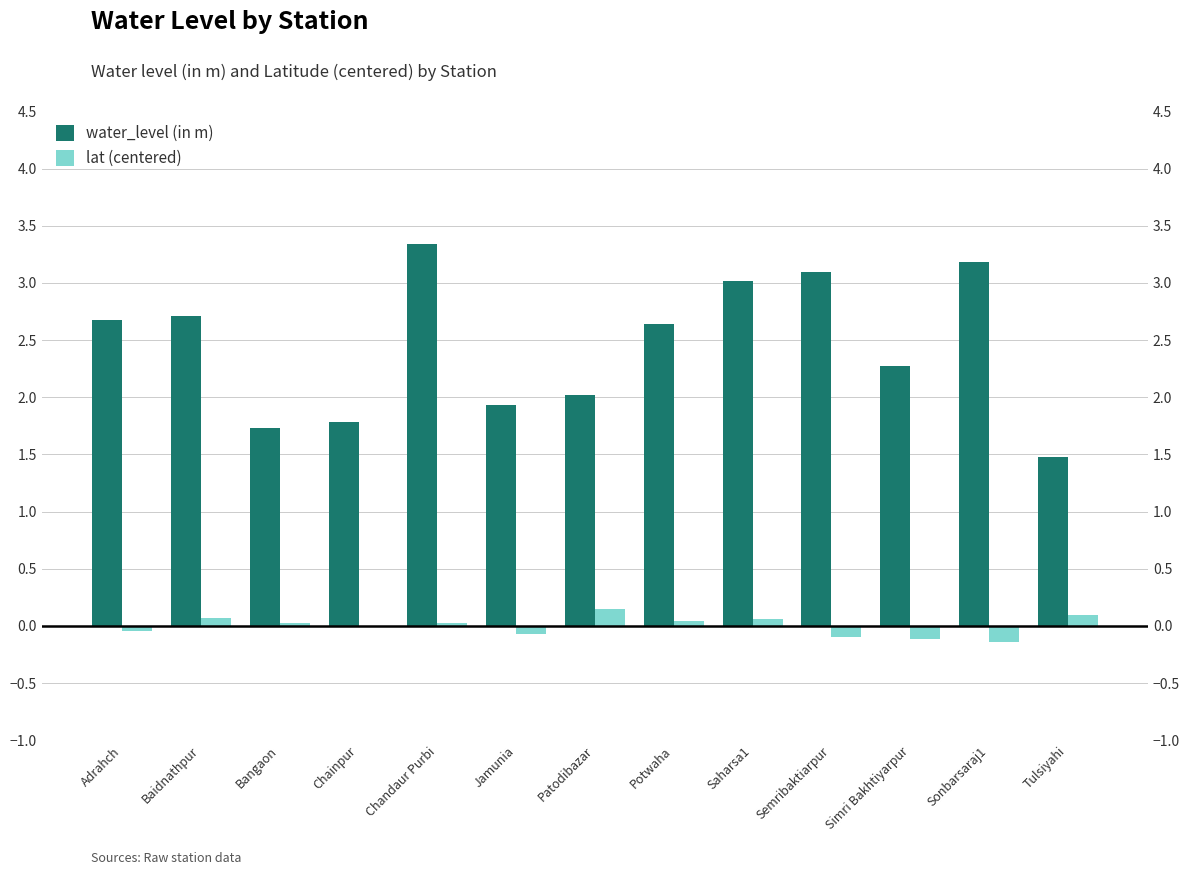

How many values in the lat (centered) series are below 0?

6